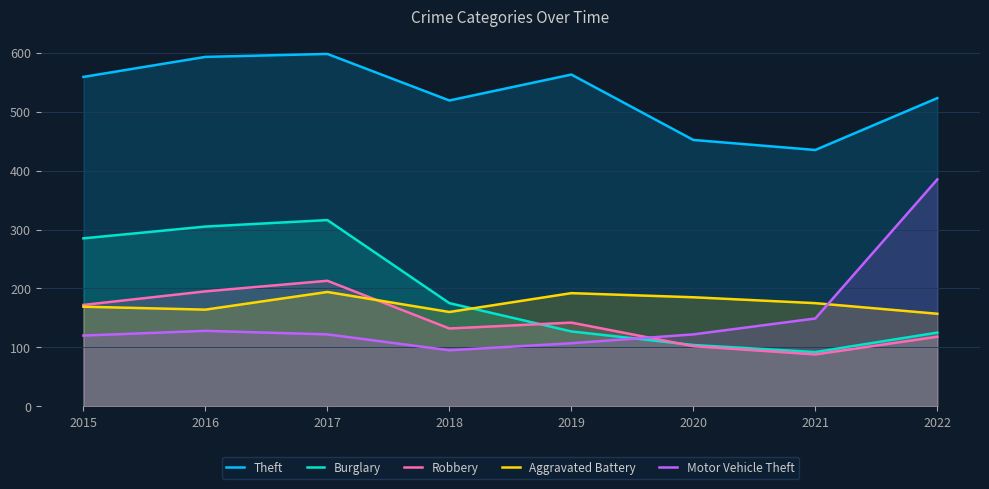

The Burglary series shows 127 at 2019. True or false?

True